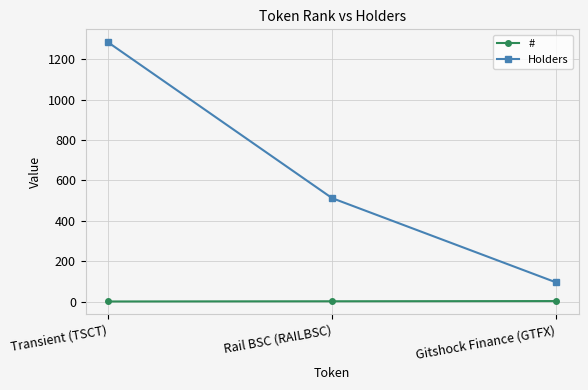

What are all the series names shown in the legend?

#, Holders